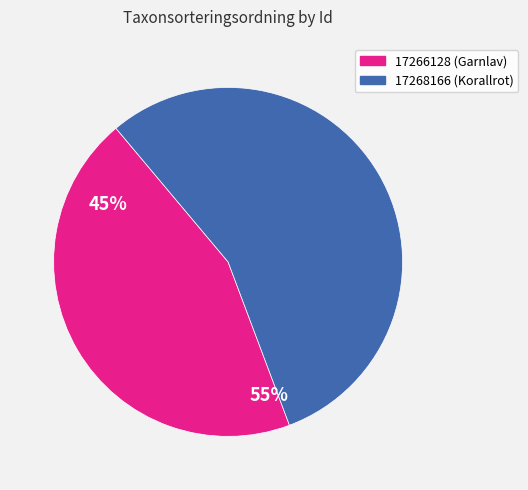

Is the sum of 17266128 (Garnlav) and 17268166 (Korallrot) greater than half?

Yes